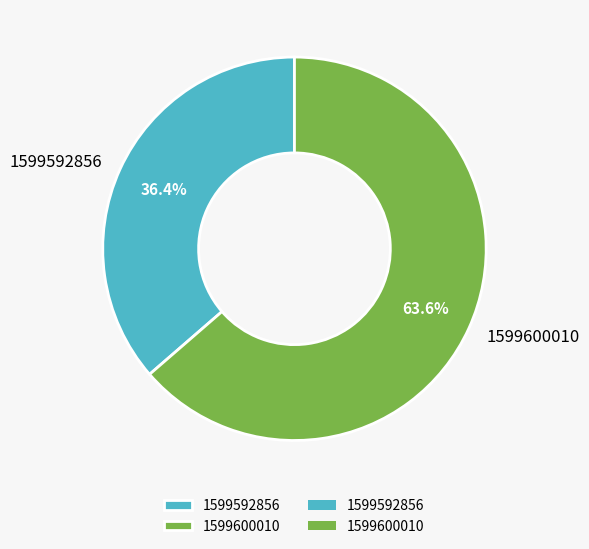

The 1599600010 slice represents 50% of the pie. True or false?

False